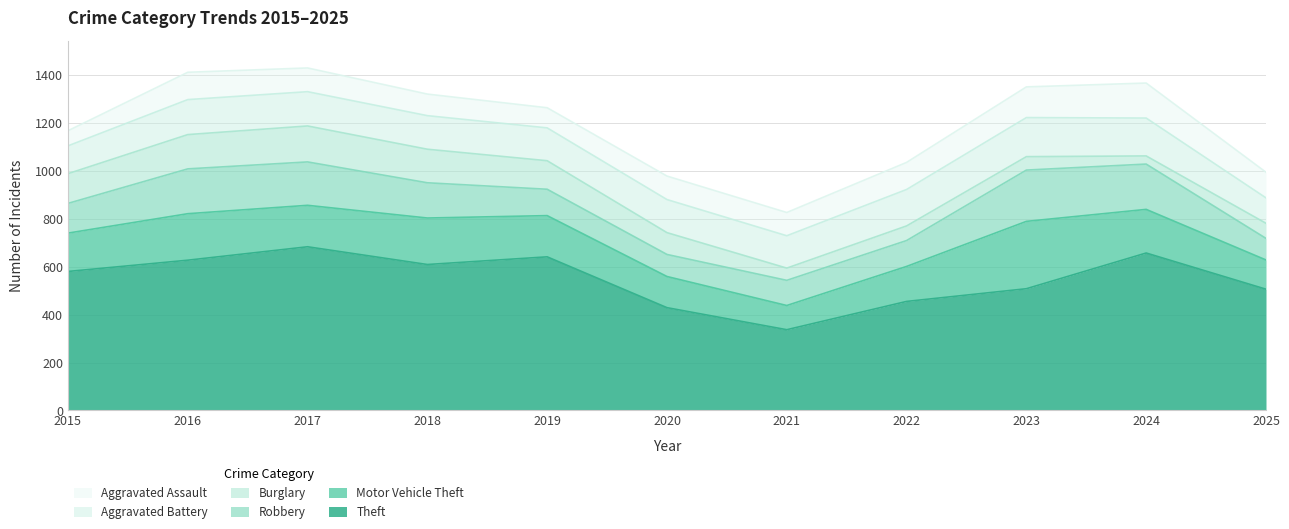

What is the value of the Aggravated Battery point at the 8th from the left?

152